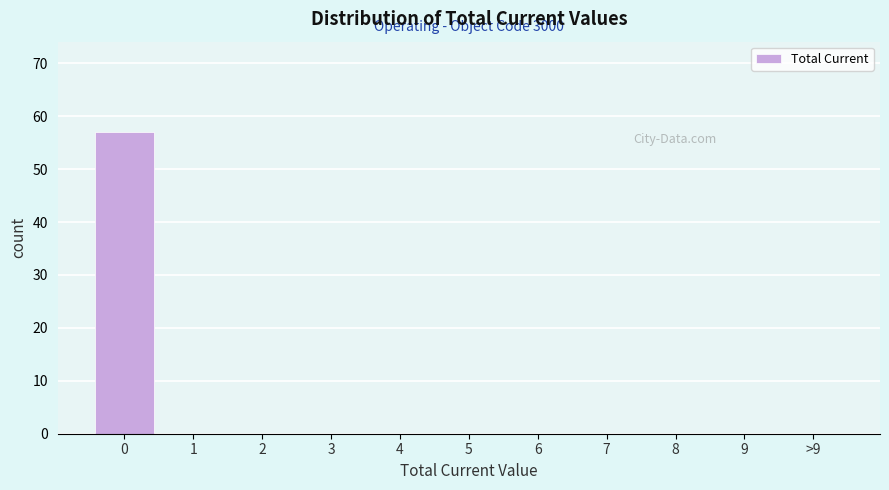

Reading left to right, transcribe all the data shown in this chart.

0=57	1=0	2=0	3=0	4=0	5=0	6=0	7=0	8=0	9=0	>9=0